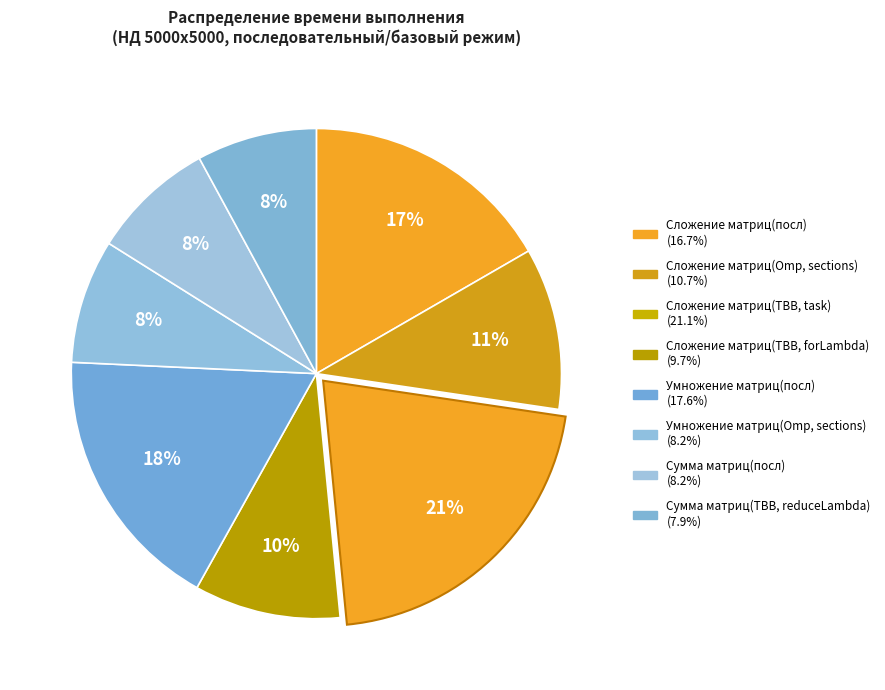

Which has a higher value, Умножение матриц(посл) or Сложение матриц(Omp, sections)?

Умножение матриц(посл)